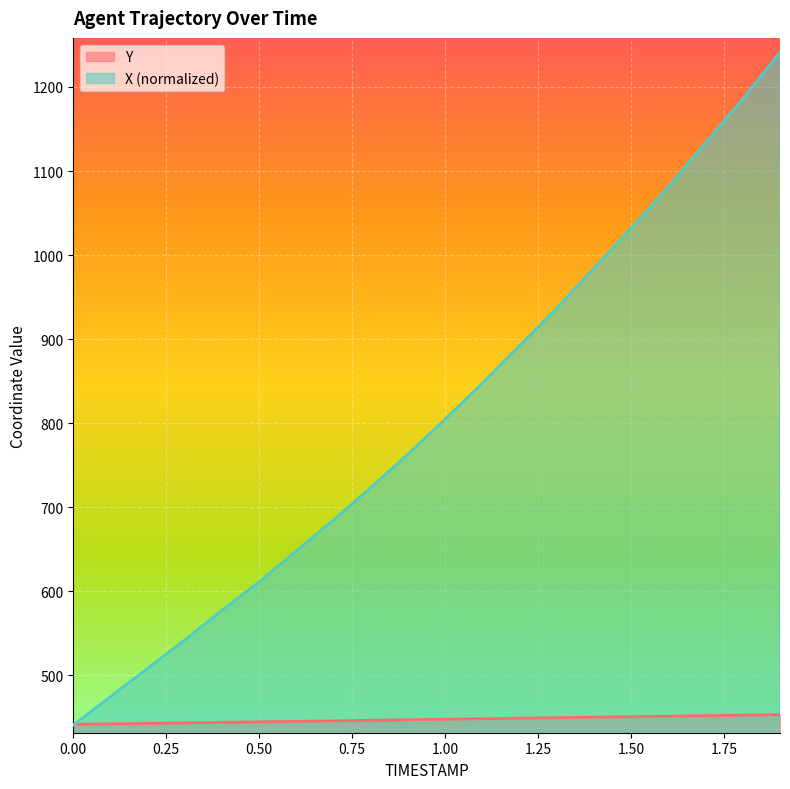

True or false: Y has a value of 197.7 at 2.00.

False